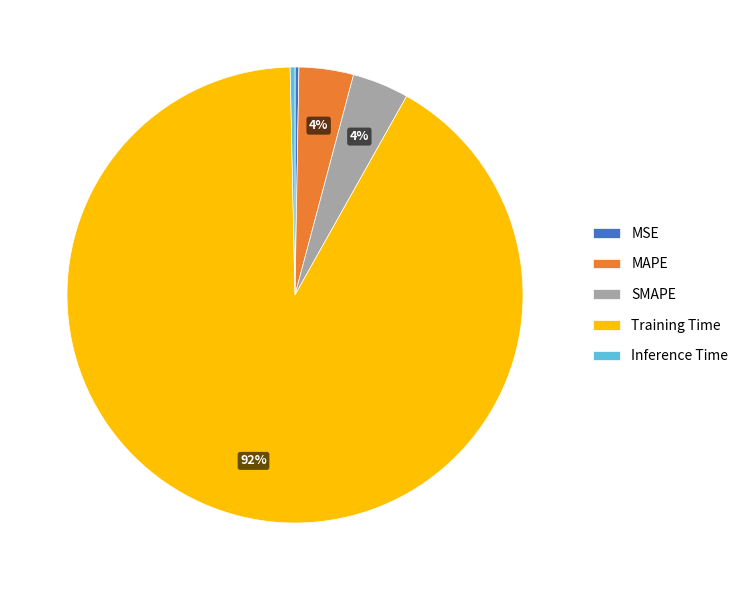

Do Inference Time and SMAPE together represent more than half of the pie?

No